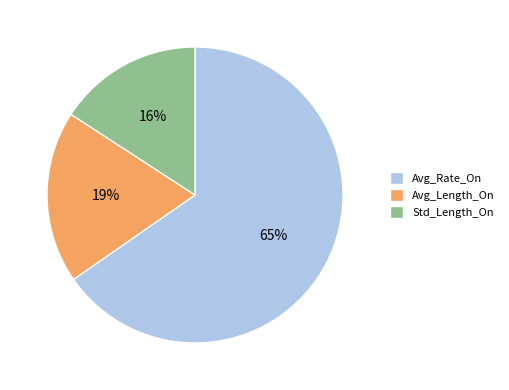

To the nearest percent, what percentage of the pie is Std_Length_On?

16%